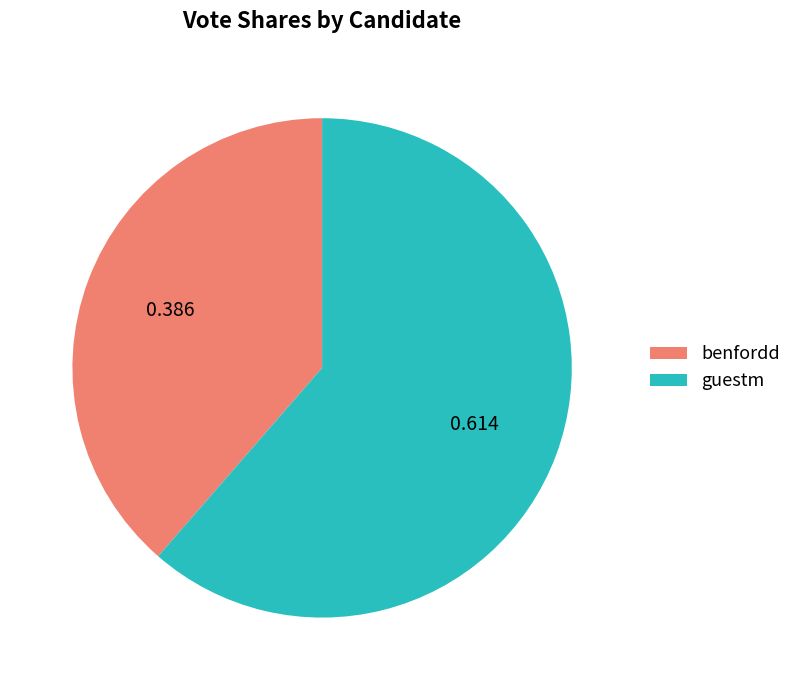

Which slice is the smallest?

benfordd